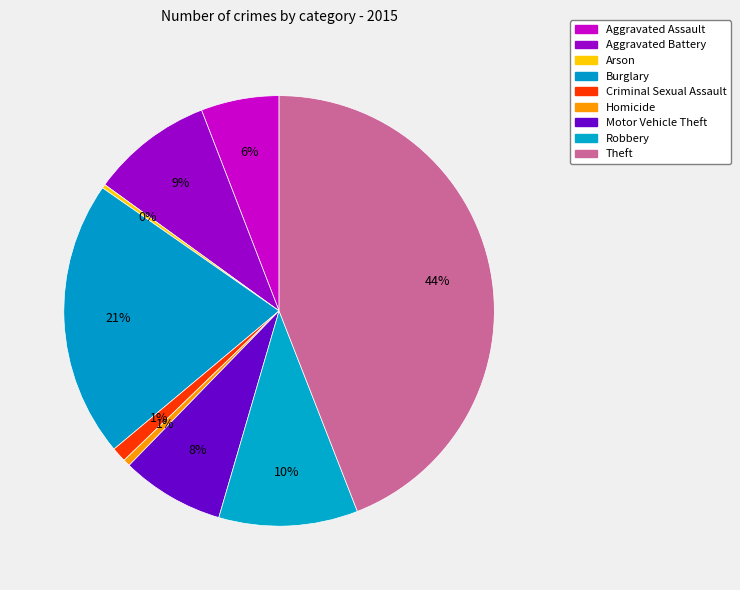

How many segments does this pie chart have?

9